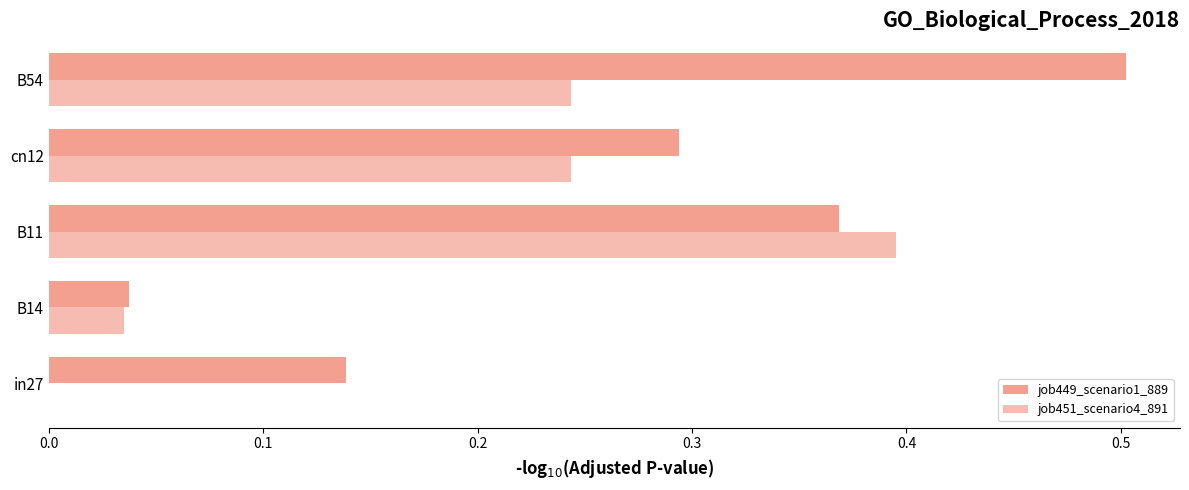

Count the number of data series in this chart.

2